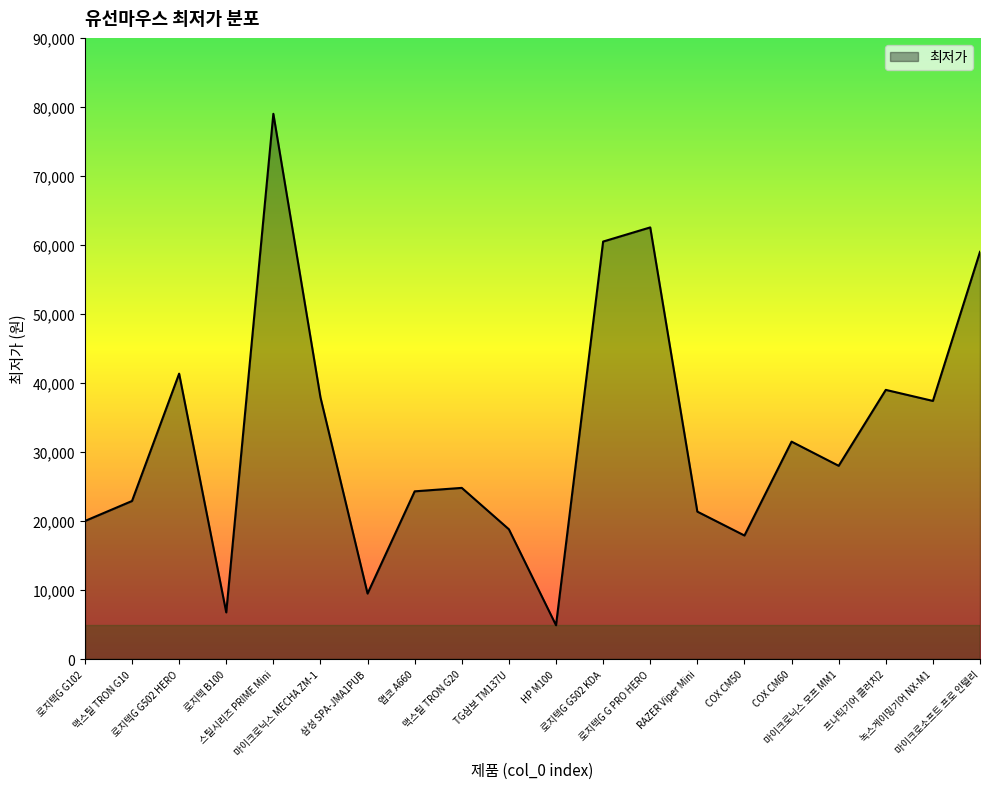

At which label does the data first exceed 28000?

로지텍G G502 HERO